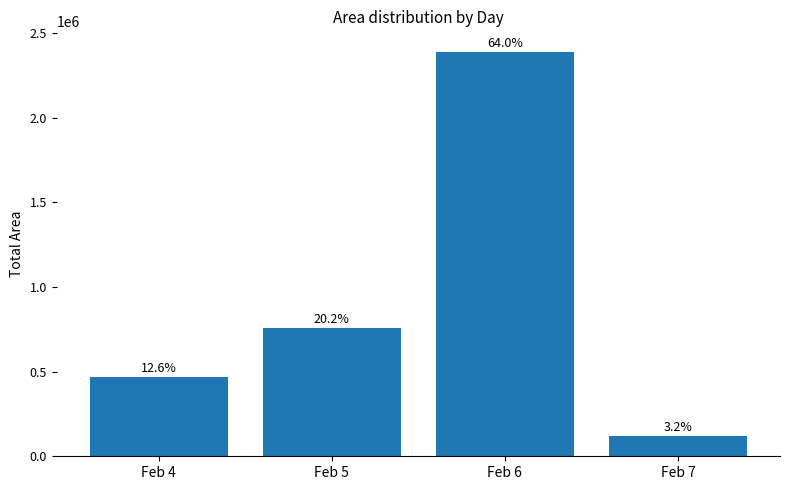

What is the maximum value shown in the chart?

2390000